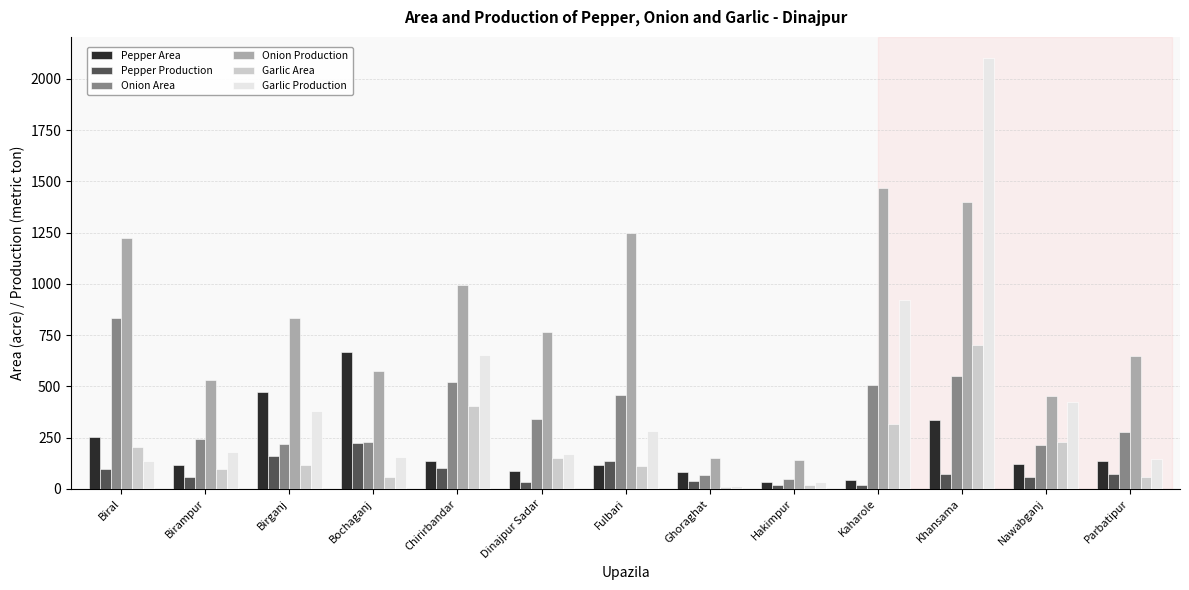

Where does the Onion Production series first go above 766?

Biral